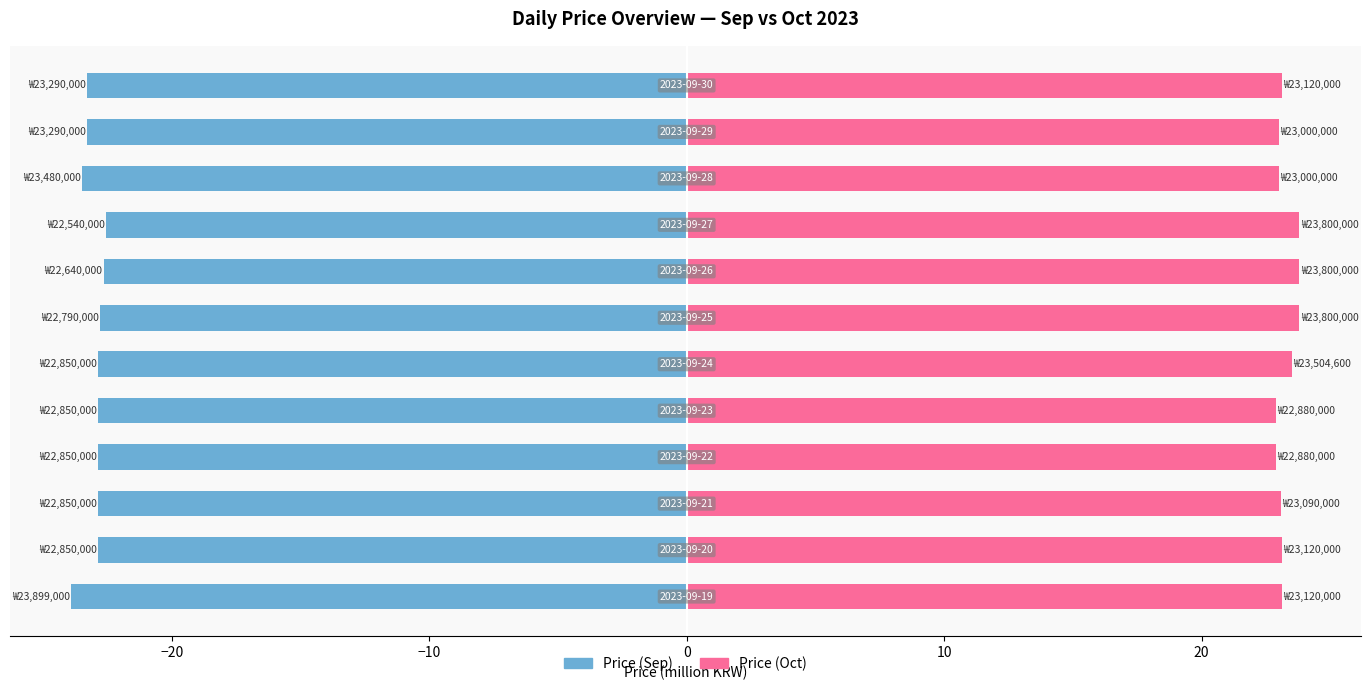

What is the value of the Price (Oct) bar at the 5th from the left?

22.9